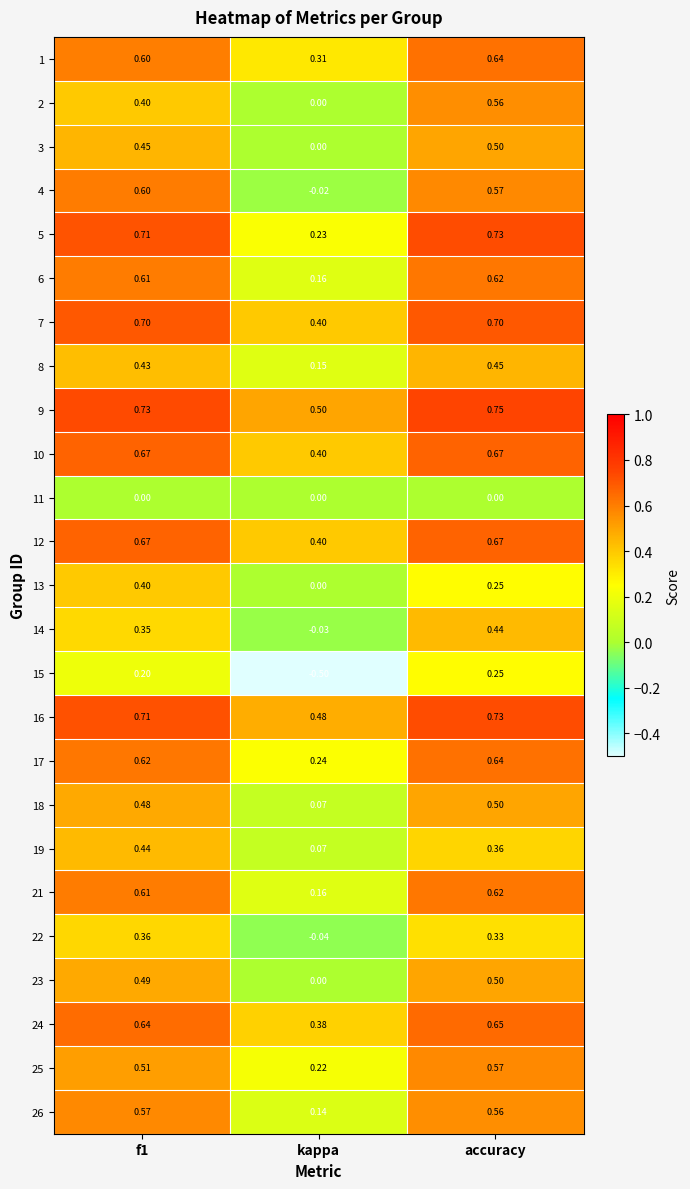

Which category has the lowest value across all series?

kappa